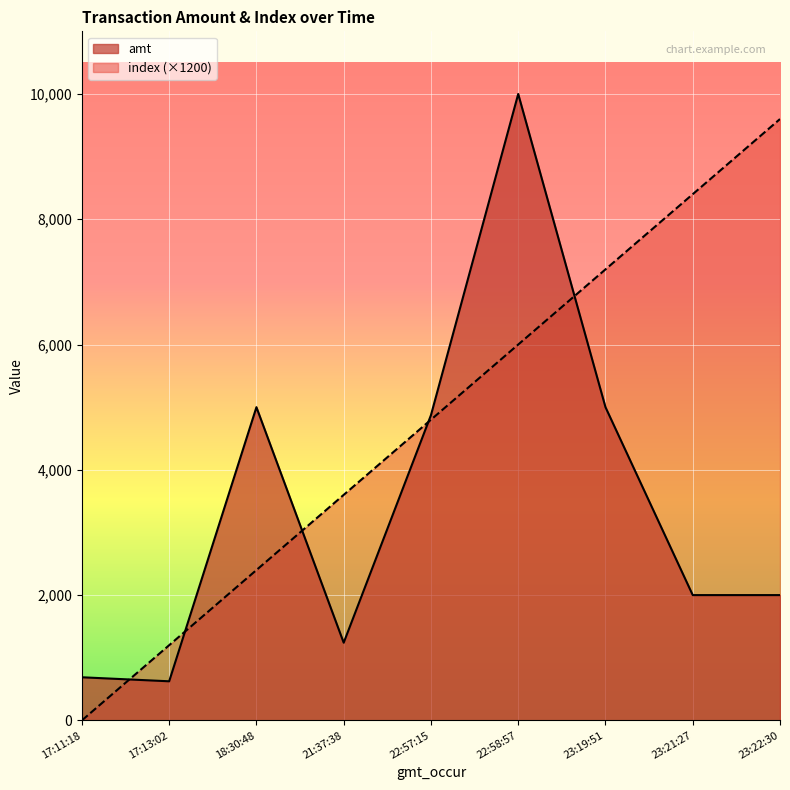

True or false: index has more than 0 points higher than both neighbors.

False